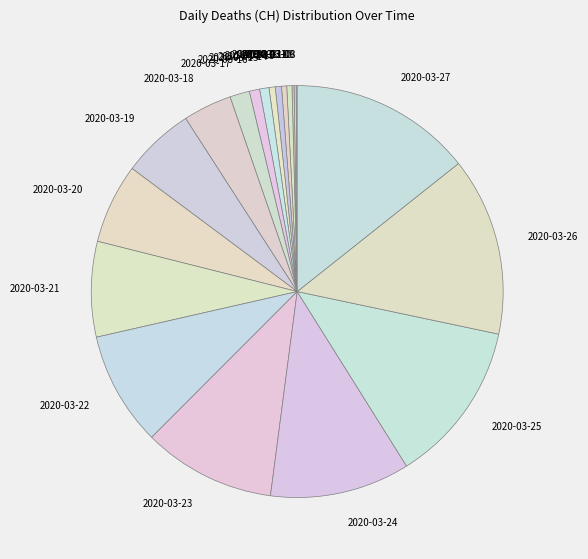

Is there any slice that represents more than half of the pie?

No